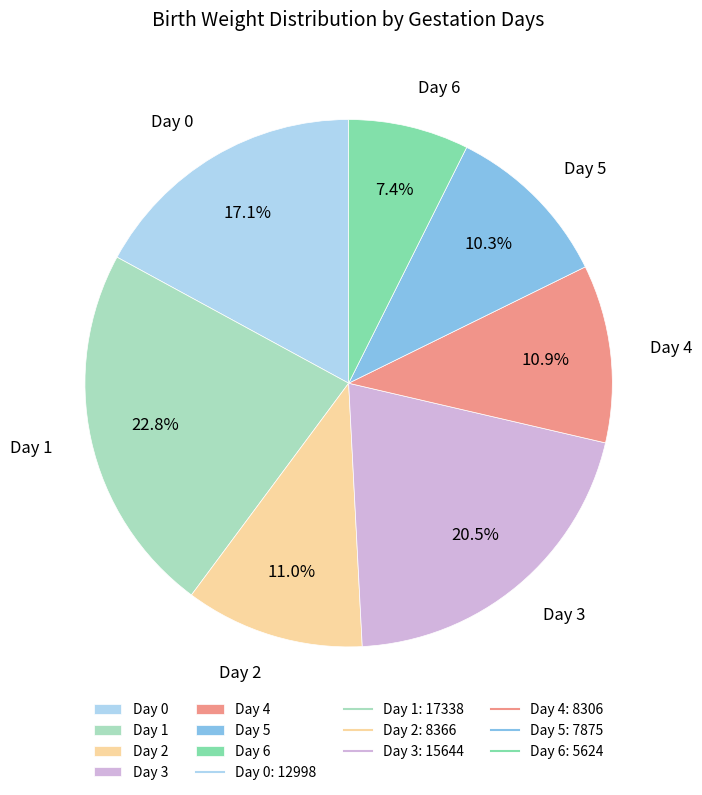

Is there any slice that represents more than half of the pie?

No